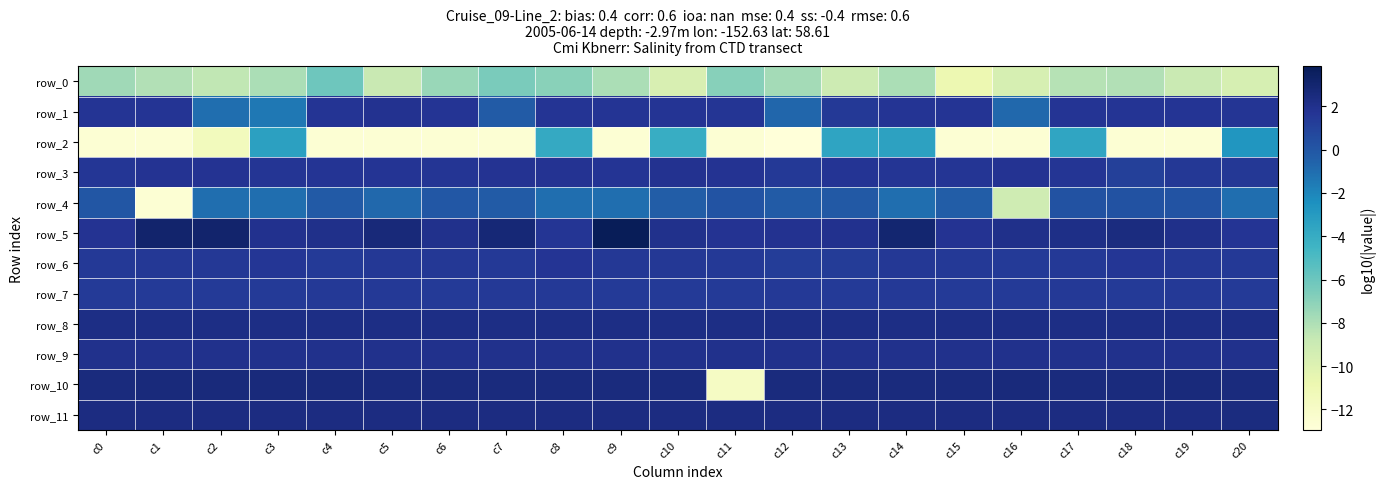

How many values in the row_0 series are below -8?

11